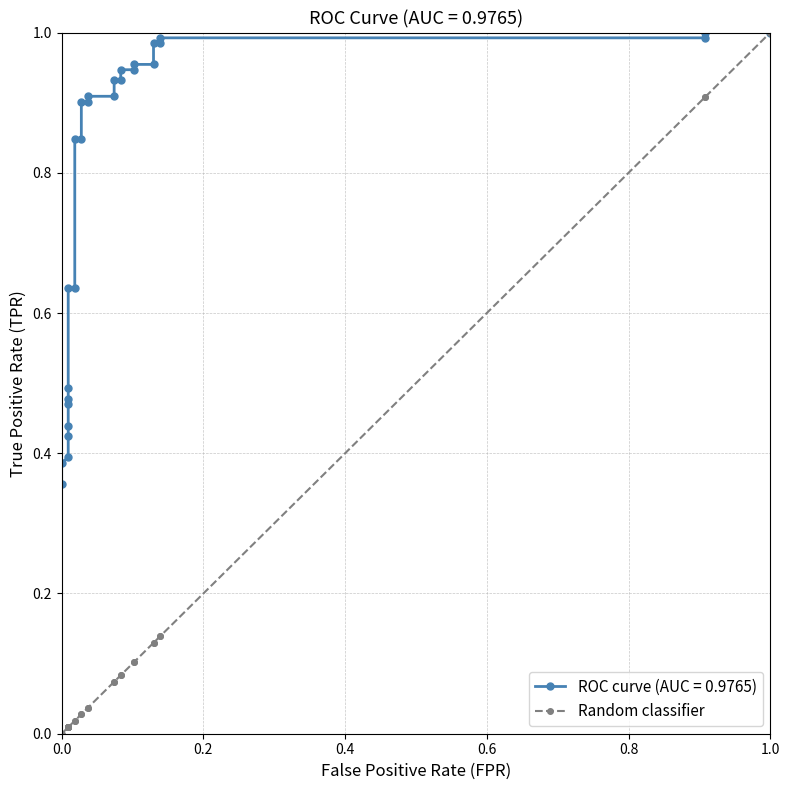

True or false: the data shows 0.2 at 20.

False